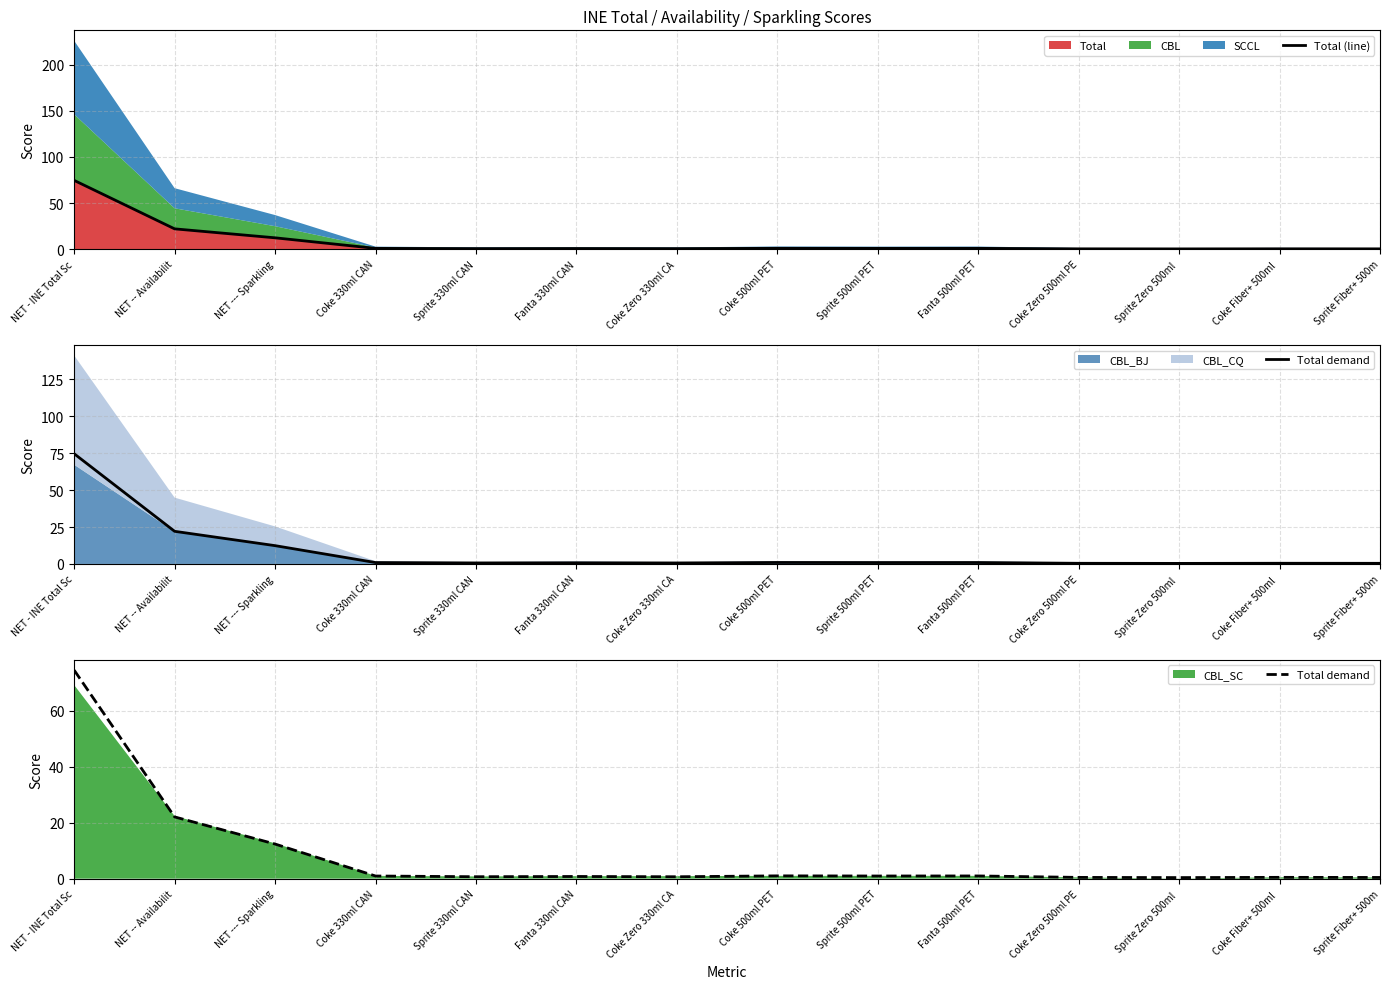

Is it true that Total demand equals 0.7 at Sprite 330ml CAN?

True